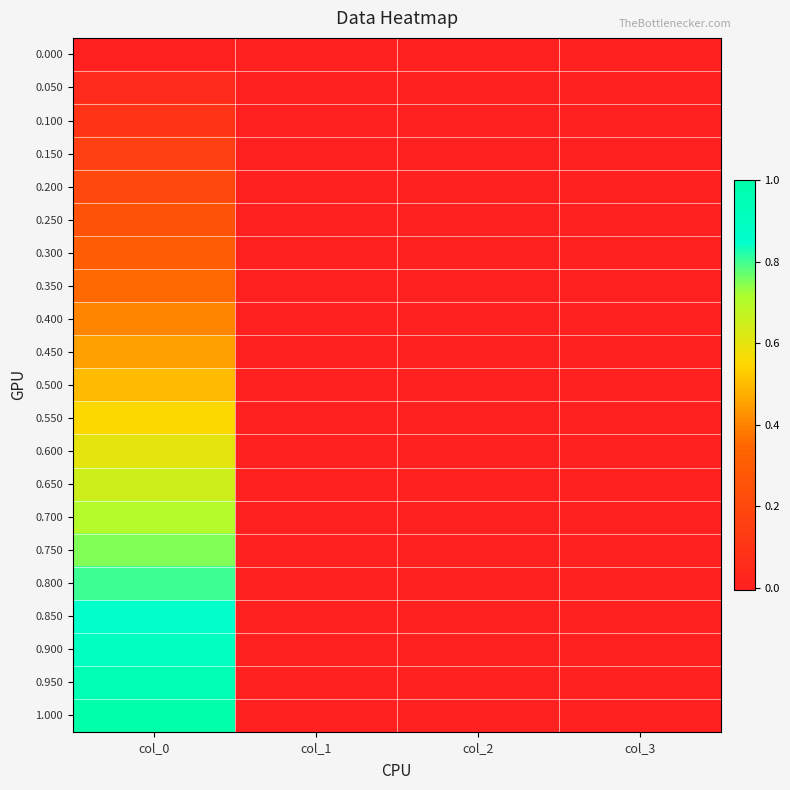

Reading right to left, transcribe all the data shown in this chart.

0.000: col_3=0.0	col_2=0.0	col_1=0.0	col_0=0.0
0.050: col_3=0.0	col_2=-0.0	col_1=0.0	col_0=0.1
0.100: col_3=0.0	col_2=-0.0	col_1=0.0	col_0=0.1
0.150: col_3=0.0	col_2=-0.0	col_1=0.0	col_0=0.2
0.200: col_3=0.0	col_2=-0.0	col_1=0.0	col_0=0.2
0.250: col_3=0.0	col_2=-0.0	col_1=0.0	col_0=0.3
0.300: col_3=0.0	col_2=-0.0	col_1=0.0	col_0=0.3
0.350: col_3=0.0	col_2=-0.0	col_1=0.0	col_0=0.4
0.400: col_3=0.0	col_2=-0.0	col_1=0.0	col_0=0.4
0.450: col_3=0.0	col_2=-0.0	col_1=0.0	col_0=0.5
0.500: col_3=0.0	col_2=-0.0	col_1=0.0	col_0=0.5
0.550: col_3=0.0	col_2=-0.0	col_1=0.0	col_0=0.6
0.600: col_3=0.0	col_2=-0.0	col_1=0.0	col_0=0.6
0.650: col_3=0.0	col_2=-0.0	col_1=0.0	col_0=0.7
0.700: col_3=0.0	col_2=-0.0	col_1=0.0	col_0=0.7
0.750: col_3=0.0	col_2=-0.0	col_1=0.0	col_0=0.8
0.800: col_3=0.0	col_2=-0.0	col_1=0.0	col_0=0.8
0.850: col_3=0.0	col_2=-0.0	col_1=0.0	col_0=0.9
0.900: col_3=0.0	col_2=-0.0	col_1=0.0	col_0=0.9
0.950: col_3=0.0	col_2=-0.0	col_1=0.0	col_0=1.0
1.000: col_3=0.0	col_2=-0.0	col_1=0.0	col_0=1.0